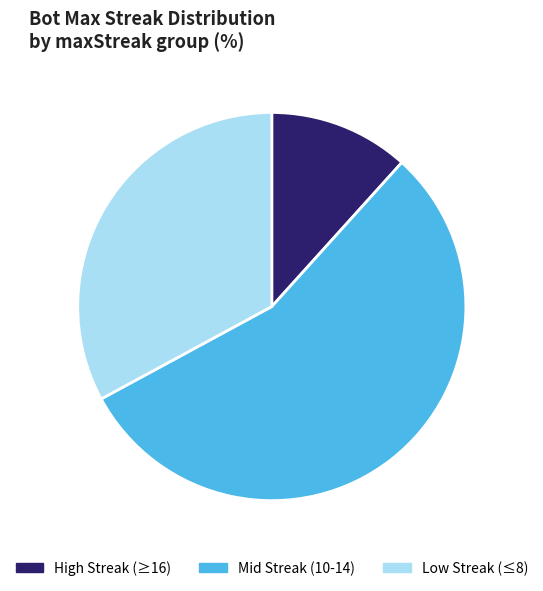

The Low Streak (≤8) slice represents 19% of the pie. True or false?

False